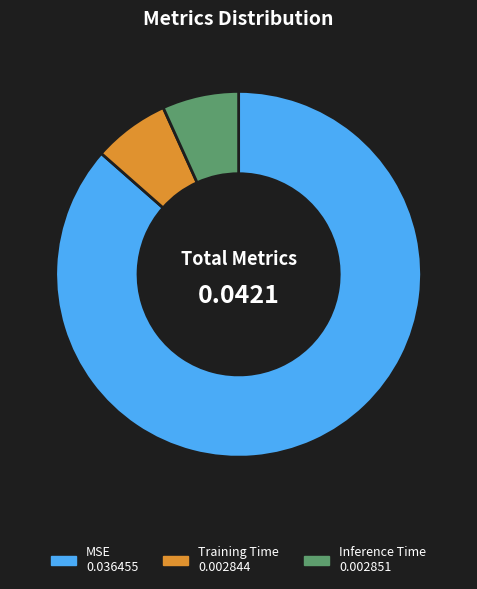

Which category has the biggest portion of the pie?

MSE